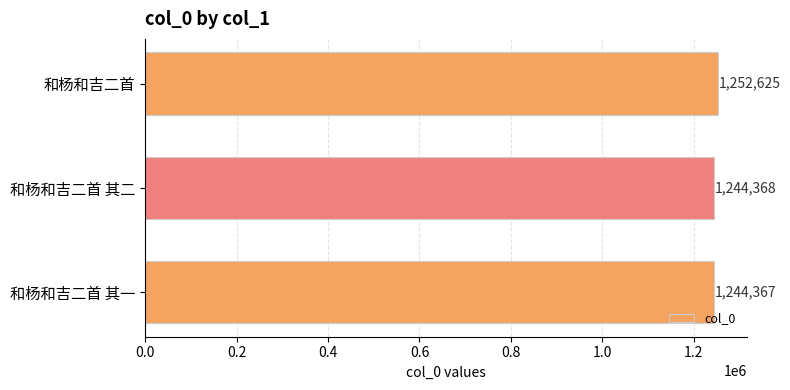

True or false: the data shows 816608 at 和杨和吉二首.

False